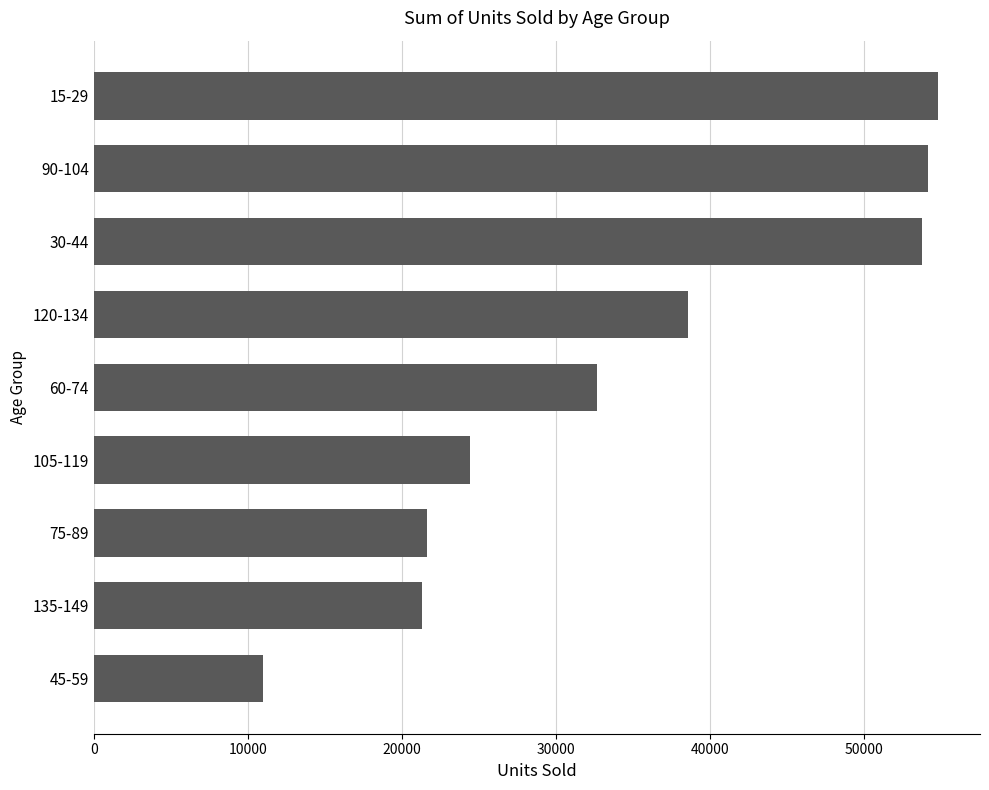

At which label is the value closest to 32900?

60-74